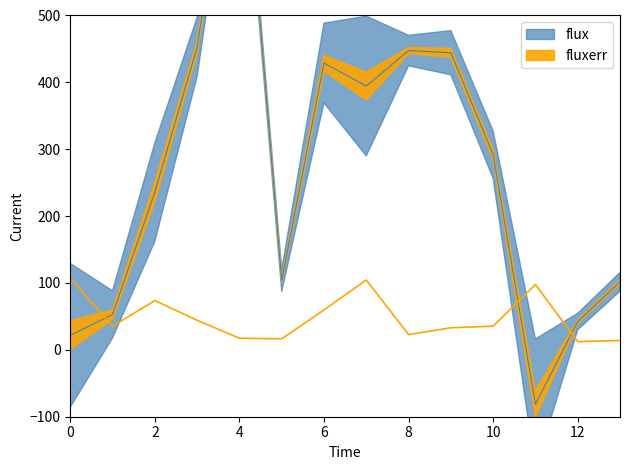

At which category is the sum across all series the highest?

4